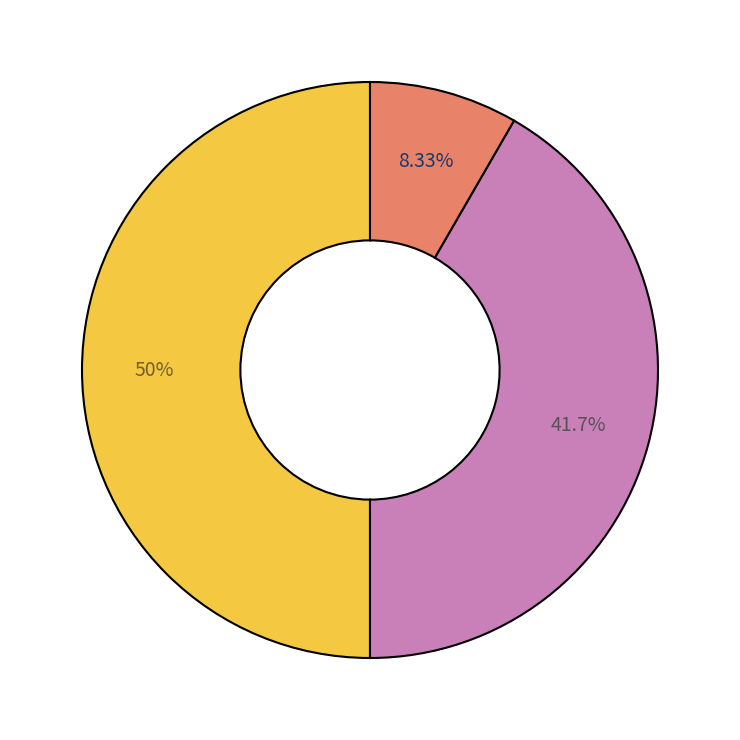

Count the number of slices in the pie.

3